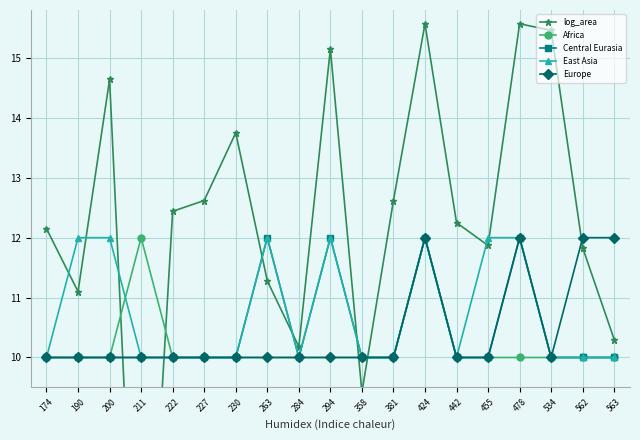

Which has a higher value, 562 or 358?

562